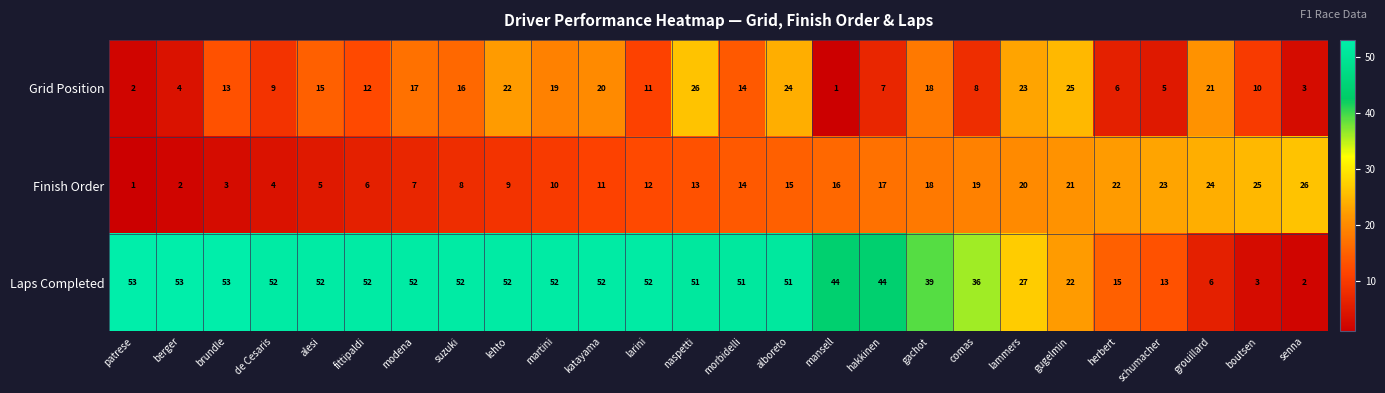

Rank the series at berger from lowest to highest value.

Finish Order, Grid Position, Laps Completed